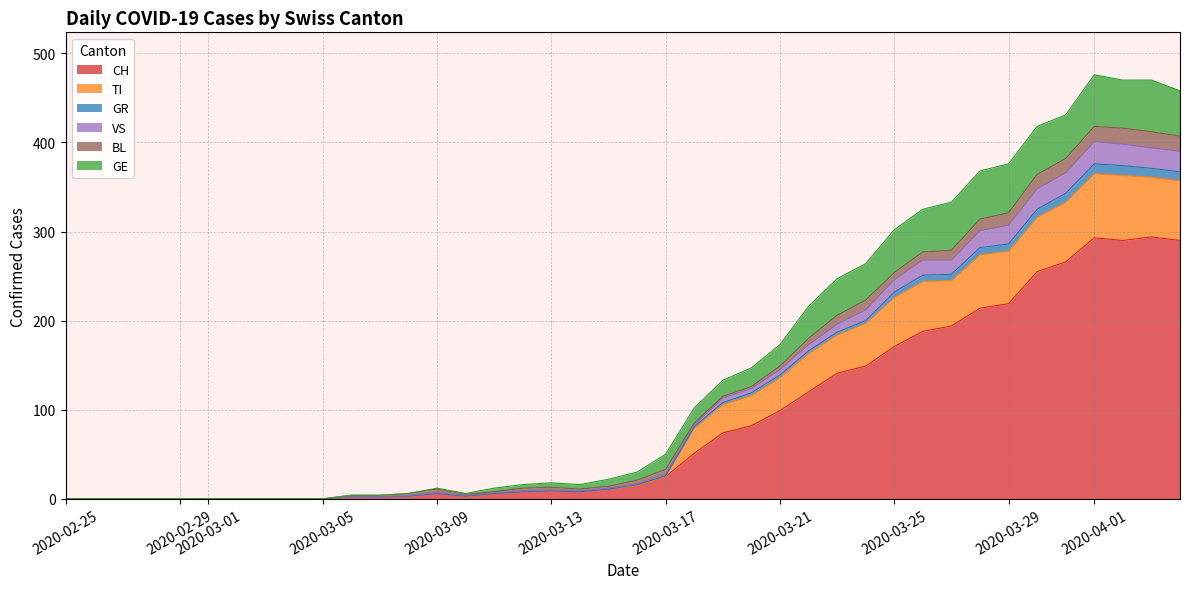

The value of CH at 2020-02-25 is -158. True or false?

False